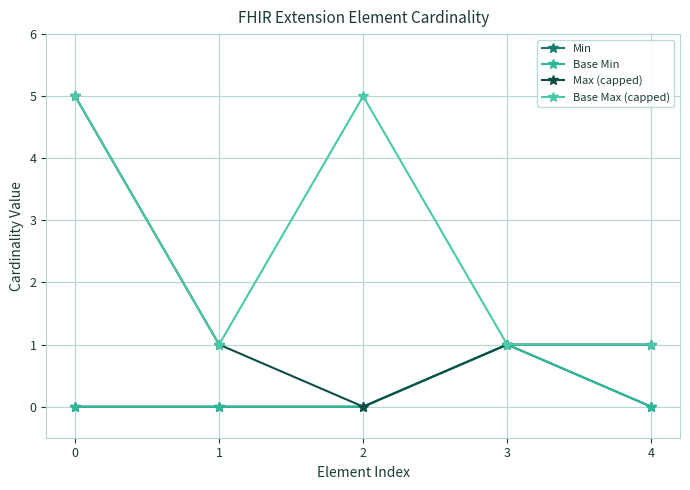

What is the spread (max minus min) of values at 1?

1